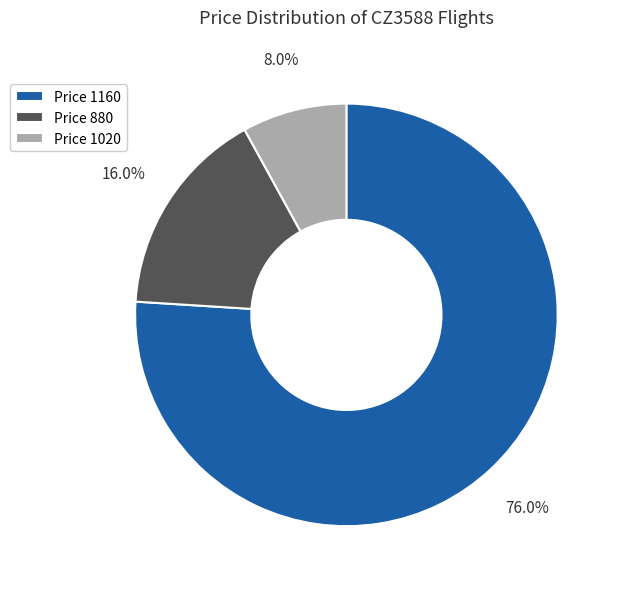

Which slice is the largest?

Price 1160